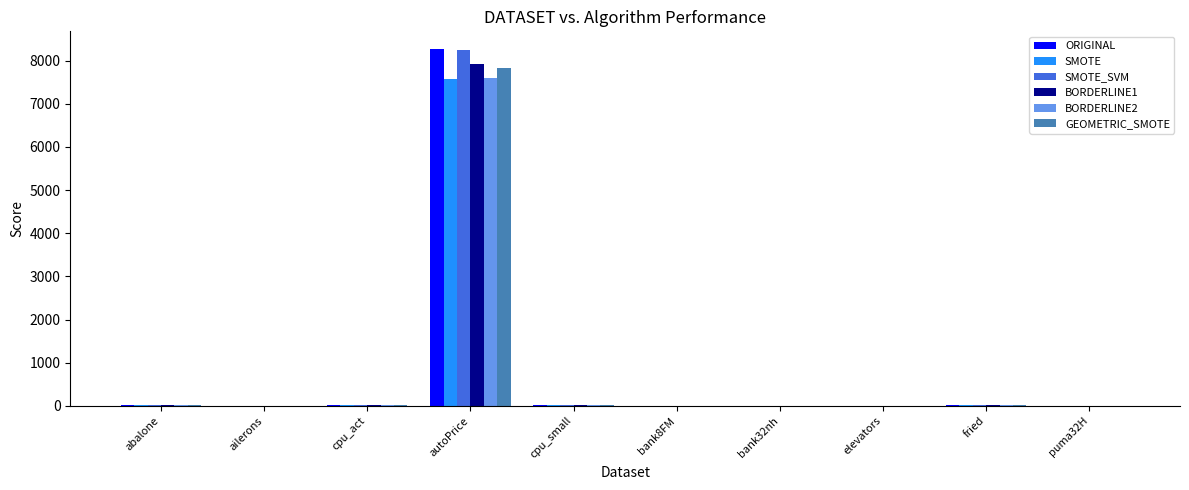

The ORIGINAL series shows 0.0 at ailerons. True or false?

True